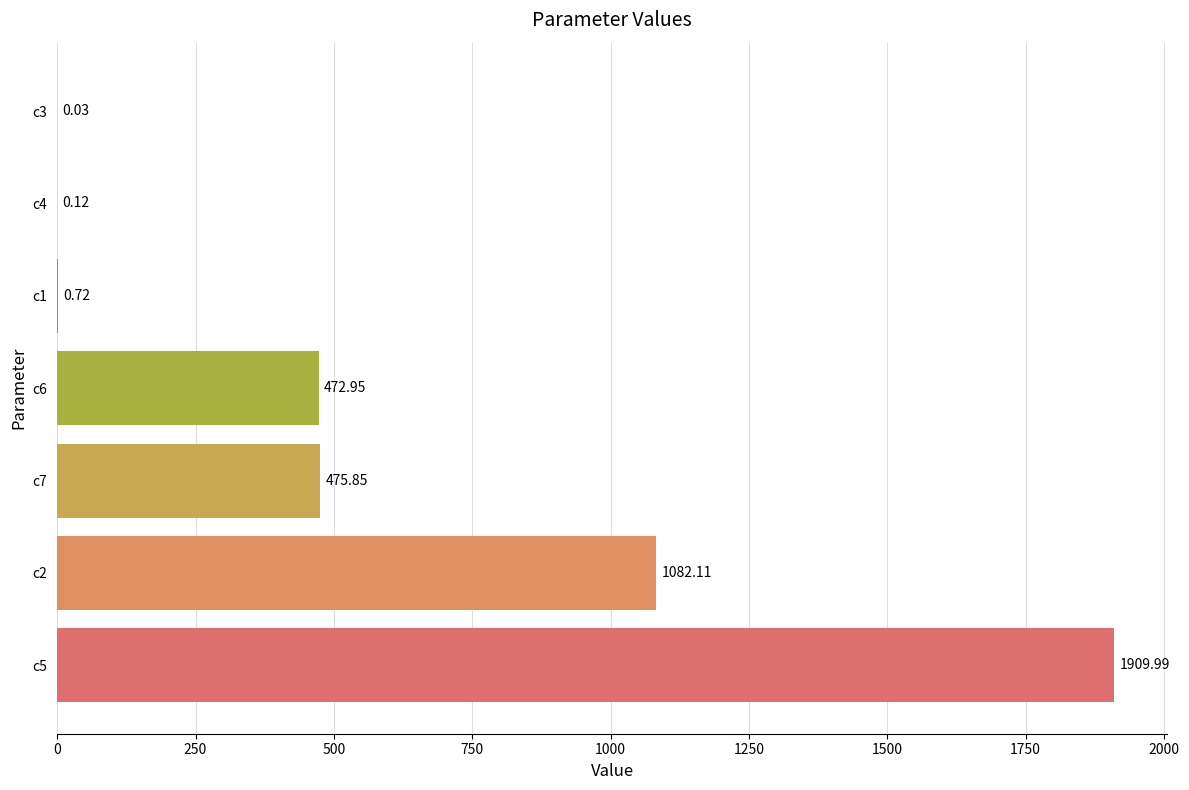

Does the chart contain stacked bars?

No